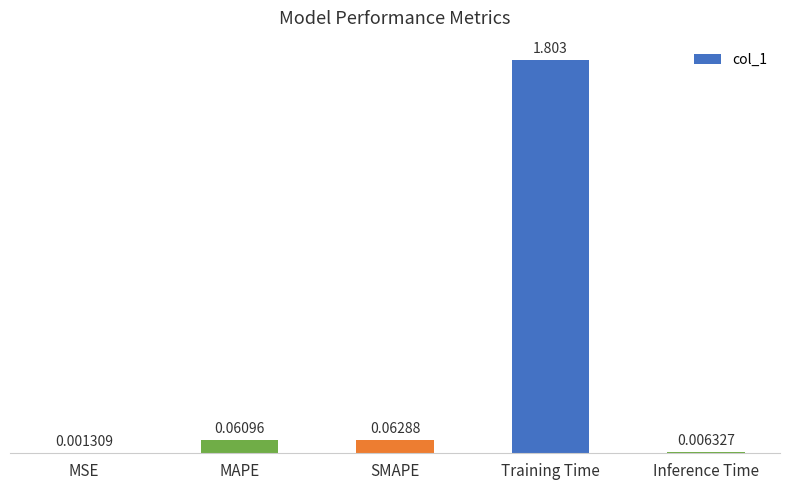

What is the change in value from MSE to Training Time?

+1.8